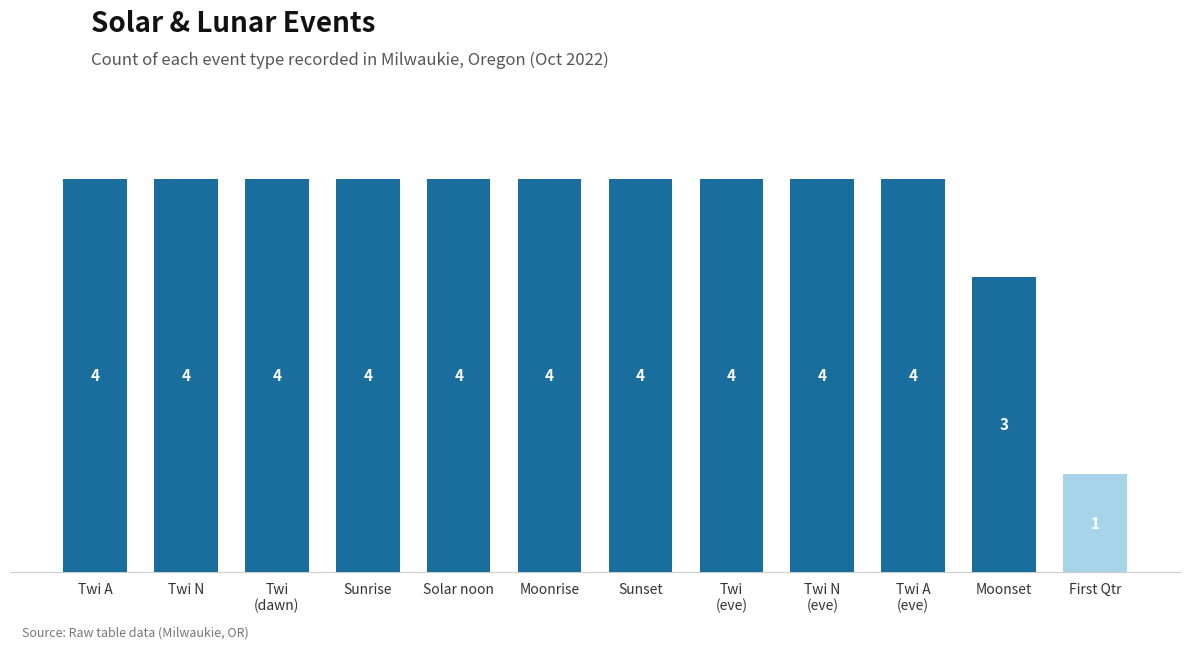

Which label corresponds to the smallest value in the chart?

First Qtr